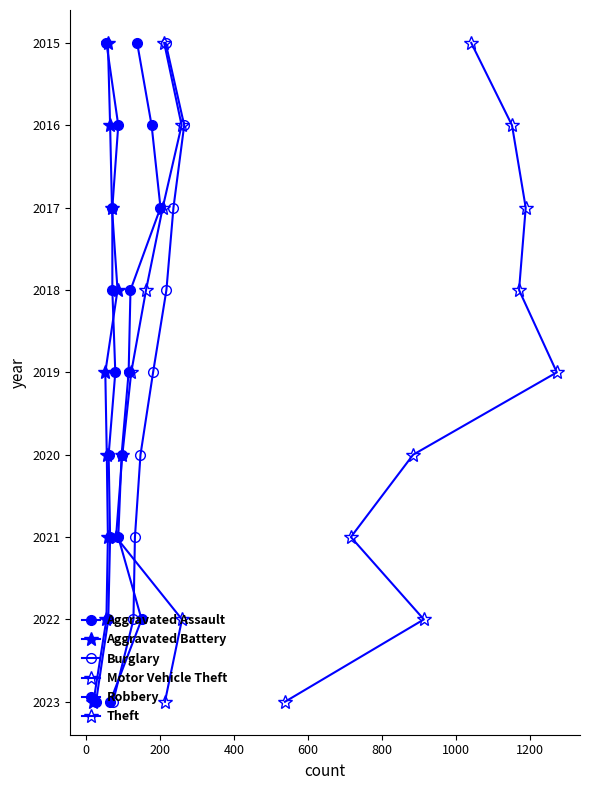

True or false: Theft and Motor Vehicle Theft intersect in this chart.

False